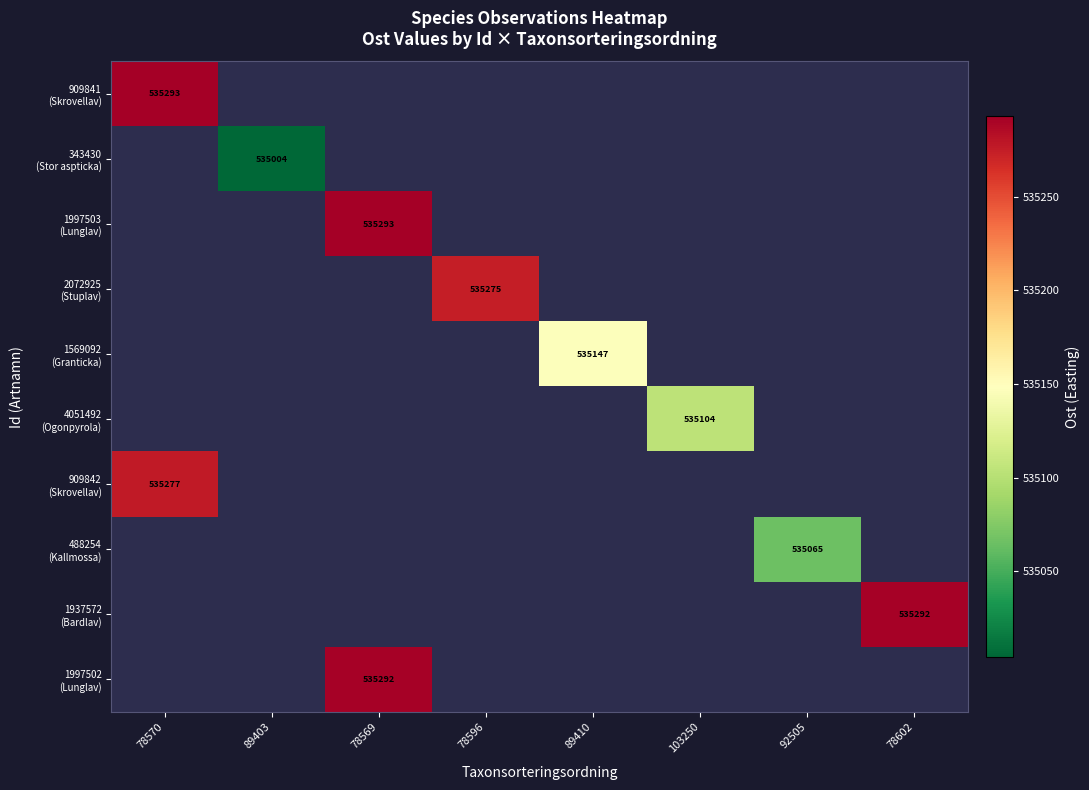

Which series has the widest spread of values?

909841 (Skrovellav)